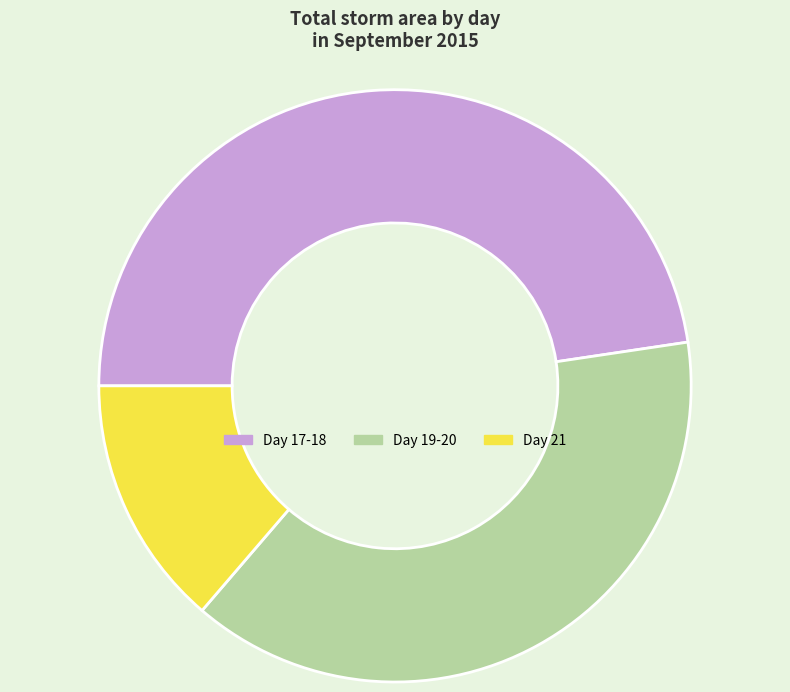

Is there any slice that represents more than half of the pie?

No